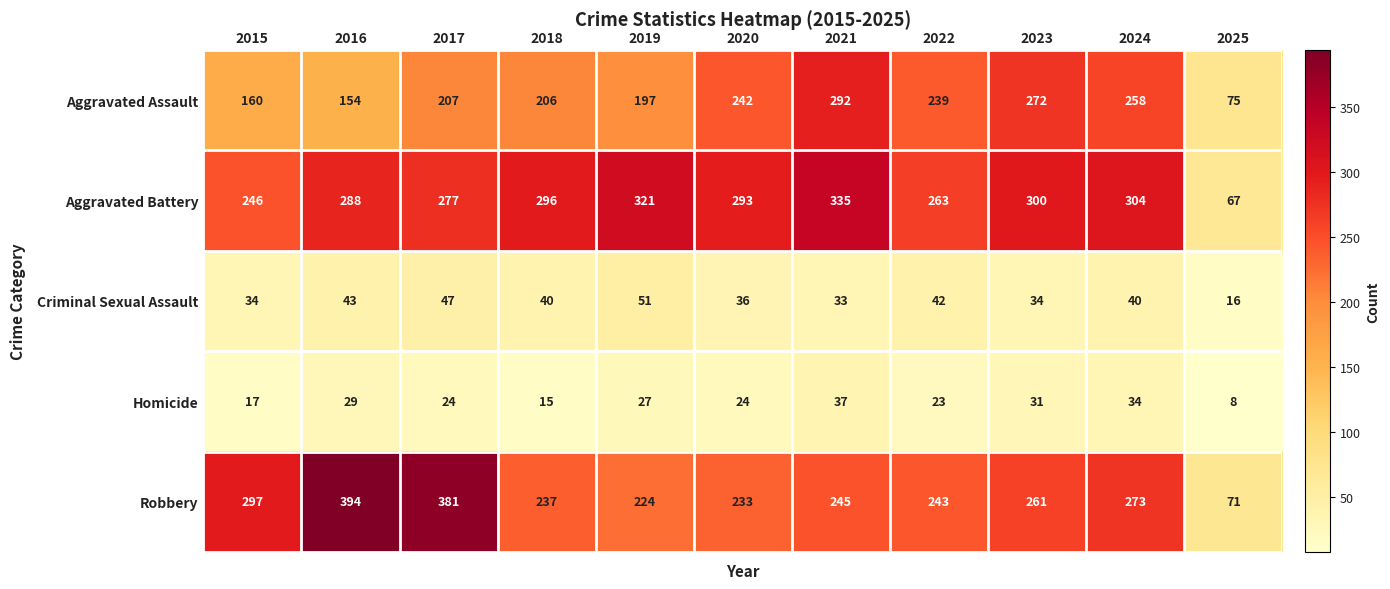

Where is Aggravated Battery nearest to the value 201?

2015